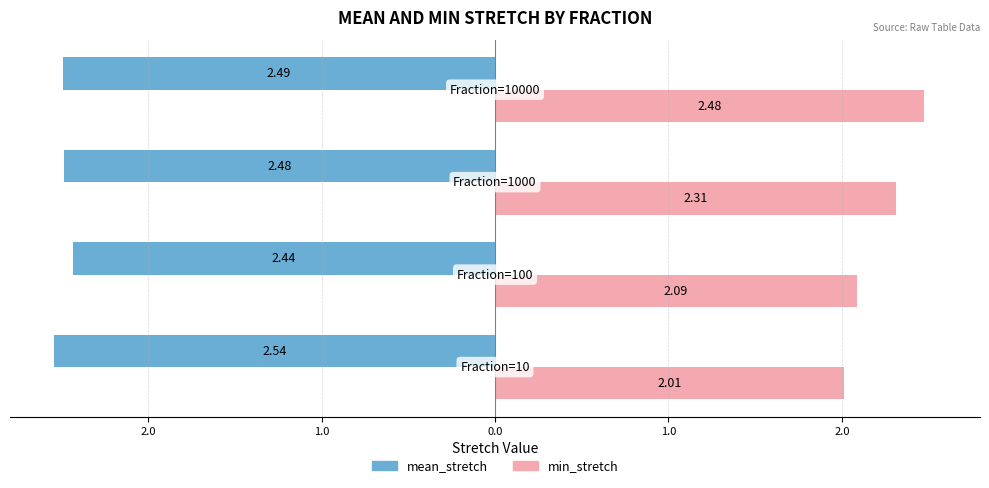

What are all the series names shown in the legend?

mean_stretch, min_stretch